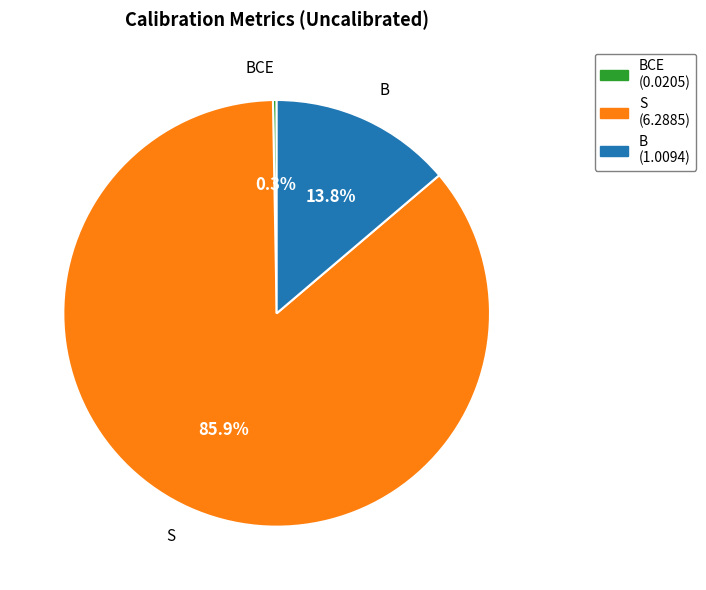

What is the largest slice in the pie chart?

S